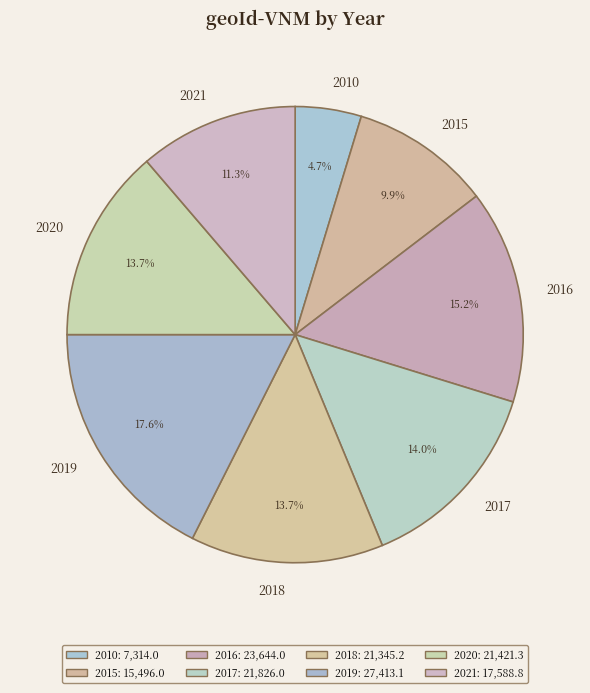

Count the number of slices in the pie.

8